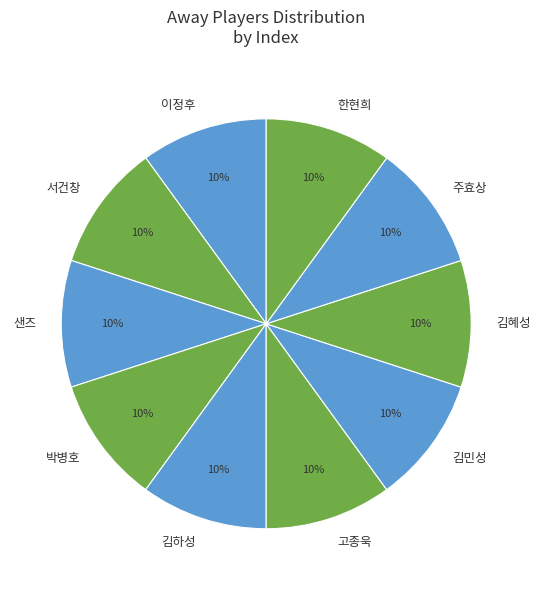

To the nearest percent, what is the average slice percentage?

10%